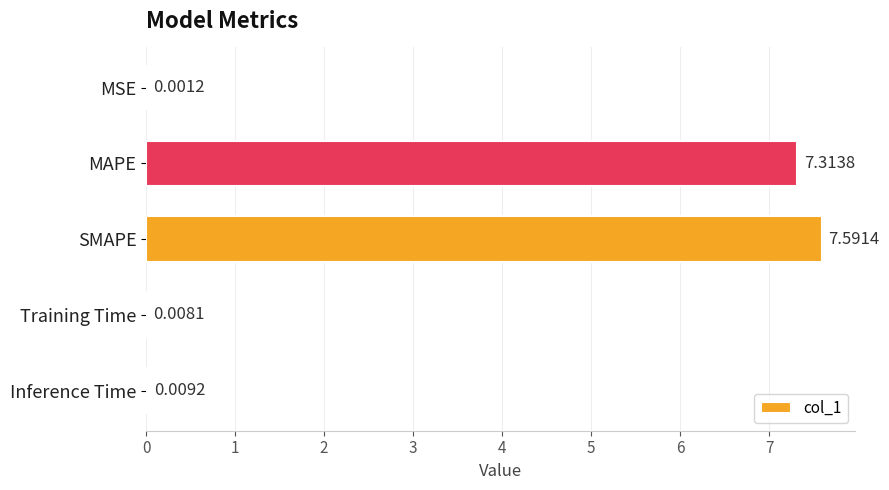

Are the bars horizontal?

Yes